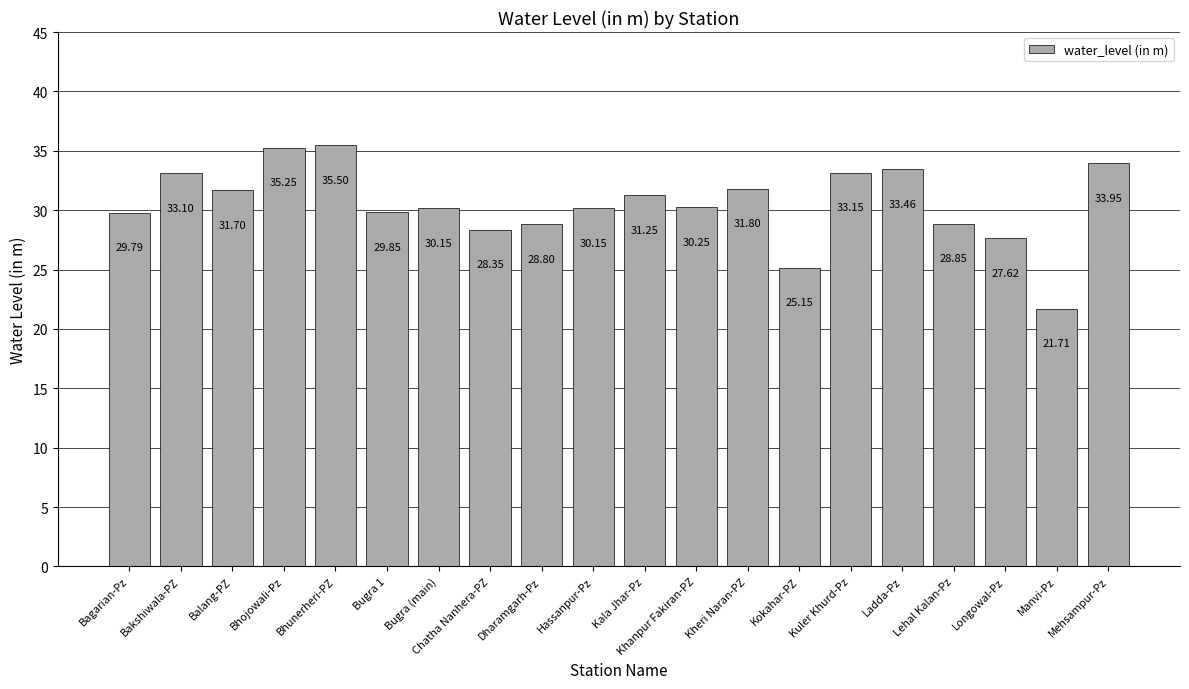

What is the difference between the second highest and minimum values?

13.5